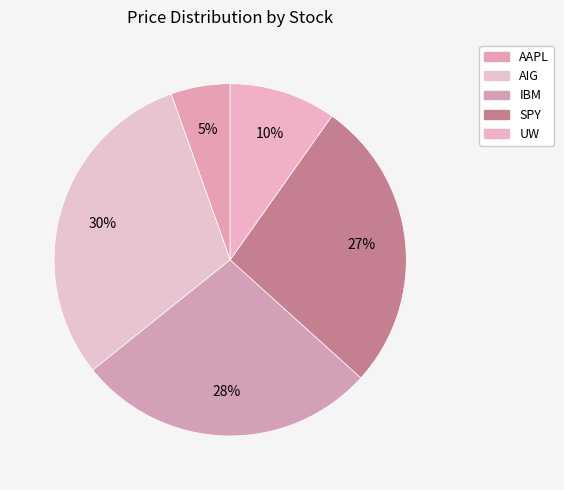

How many segments does this pie chart have?

5